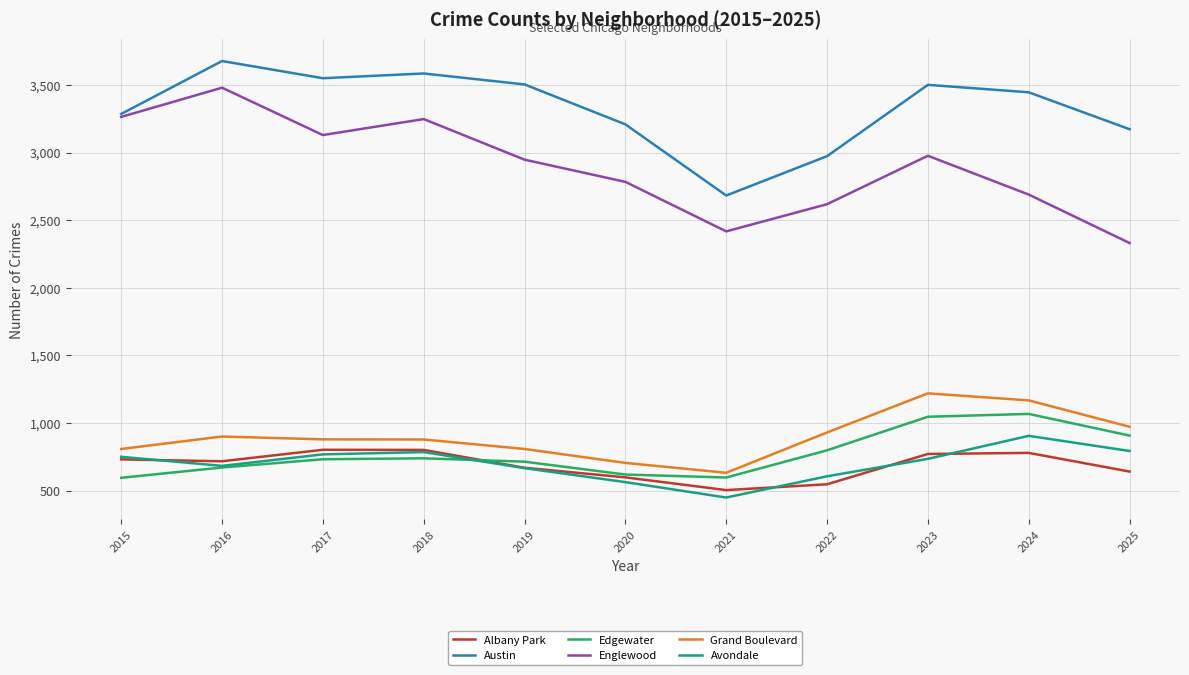

True or false: Edgewater and Grand Boulevard cross at least once.

False